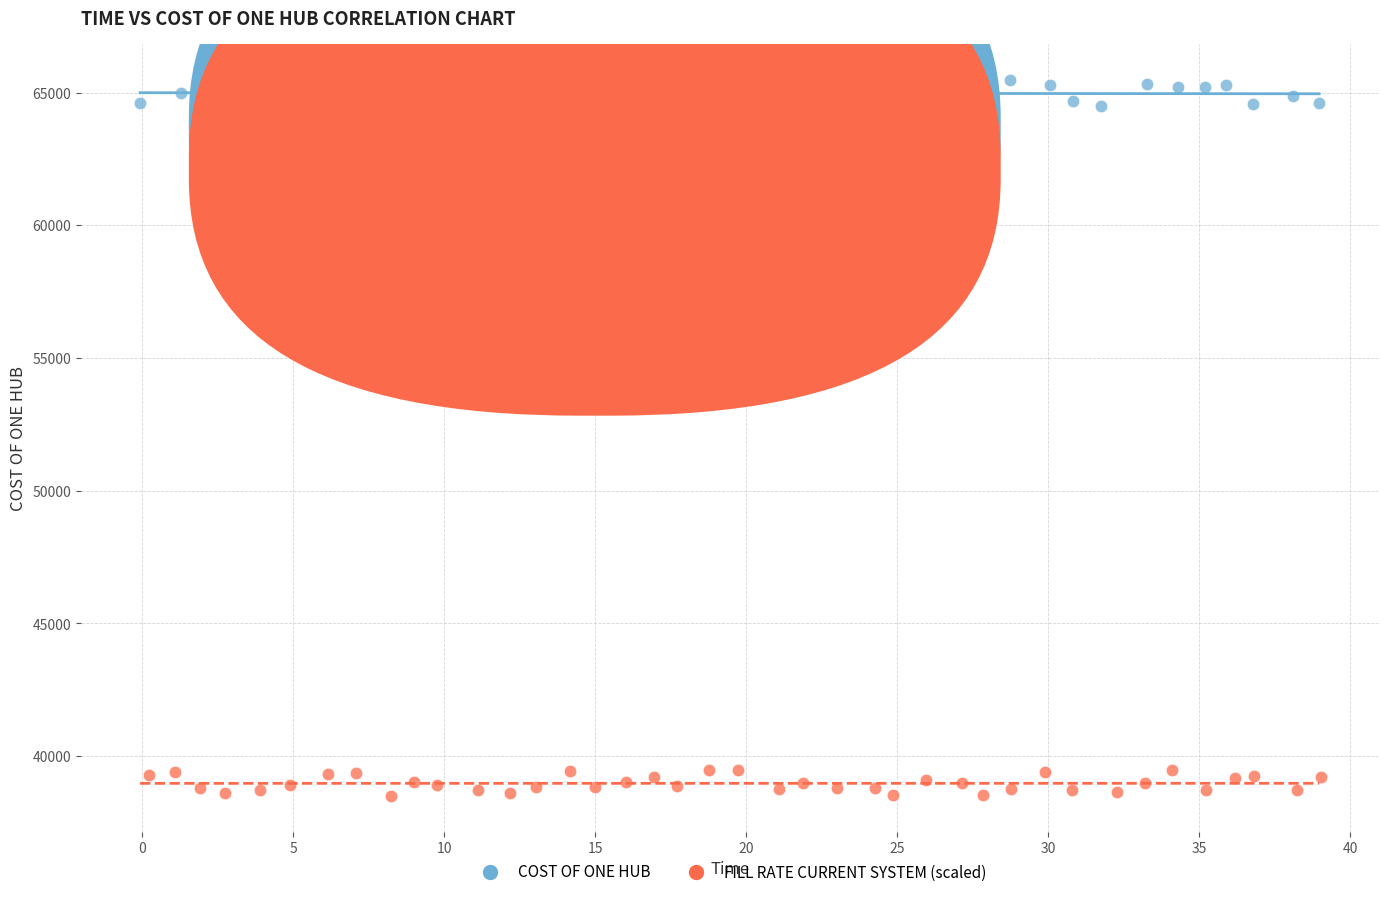

Which series reaches the minimum Y coordinate?

FILL RATE CURRENT SYSTEM (scaled)